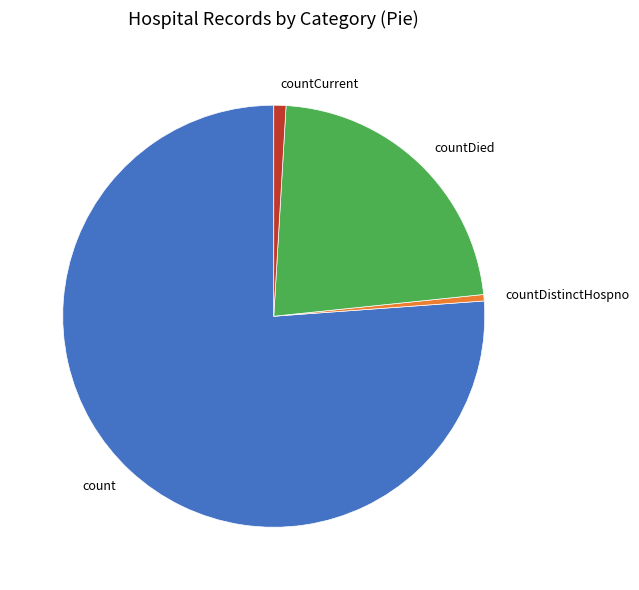

How many segments does this pie chart have?

4